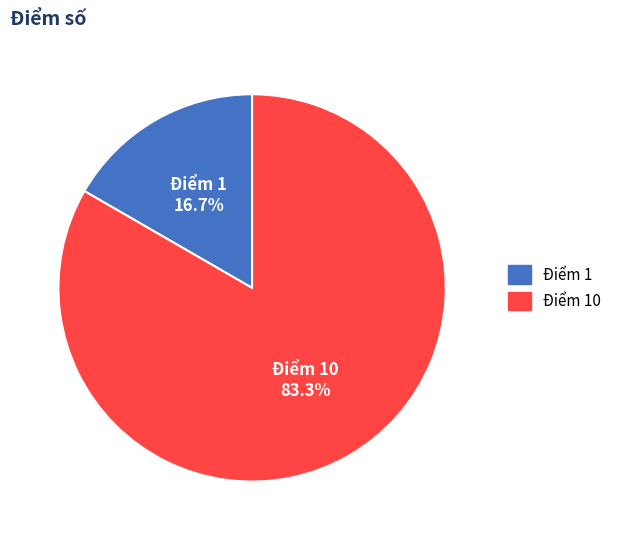

Is there a majority slice in this chart?

Yes